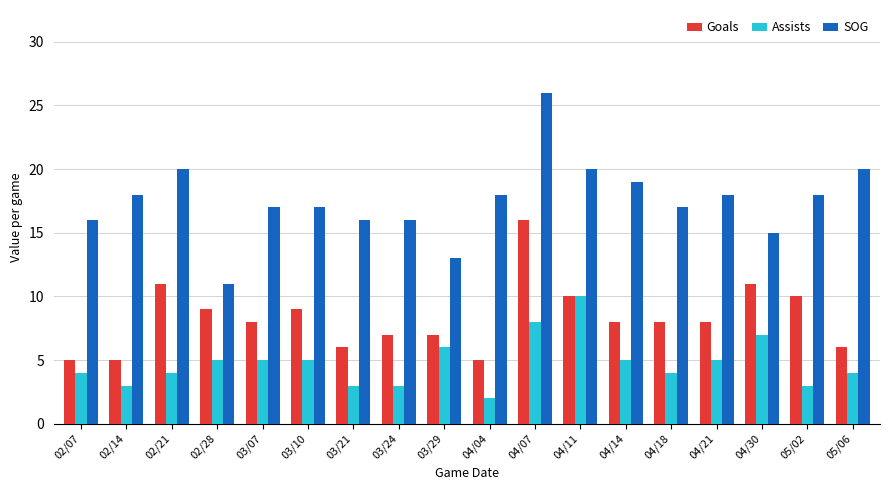

Reading left to right, transcribe all the data shown in this chart.

Goals: 02/07=5	02/14=5	02/21=11	02/28=9	03/07=8	03/10=9	03/21=6	03/24=7	03/29=7	04/04=5	04/07=16	04/11=10	04/14=8	04/18=8	04/21=8	04/30=11	05/02=10	05/06=6
Assists: 02/07=4	02/14=3	02/21=4	02/28=5	03/07=5	03/10=5	03/21=3	03/24=3	03/29=6	04/04=2	04/07=8	04/11=10	04/14=5	04/18=4	04/21=5	04/30=7	05/02=3	05/06=4
SOG: 02/07=16	02/14=18	02/21=20	02/28=11	03/07=17	03/10=17	03/21=16	03/24=16	03/29=13	04/04=18	04/07=26	04/11=20	04/14=19	04/18=17	04/21=18	04/30=15	05/02=18	05/06=20